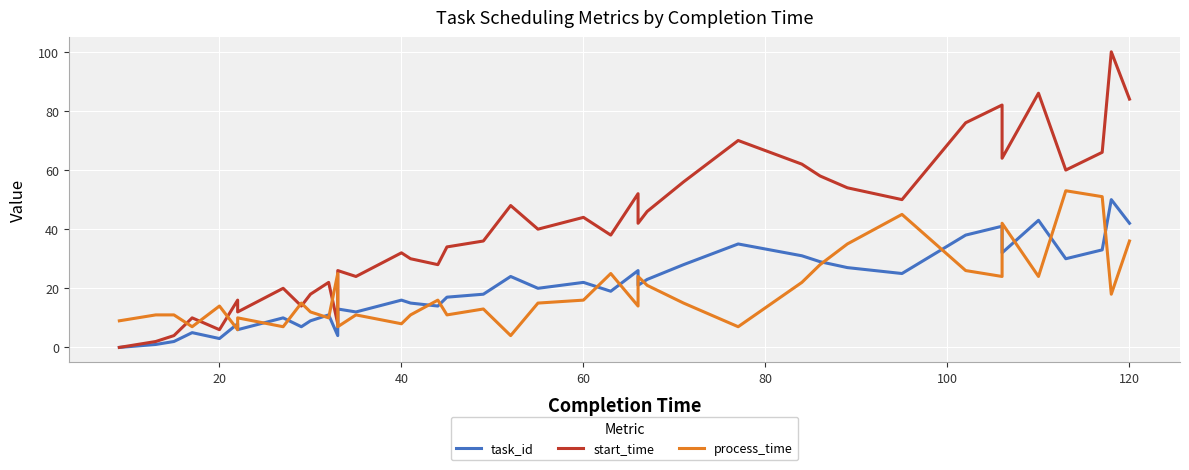

What are all the series names shown in the legend?

task_id, start_time, process_time